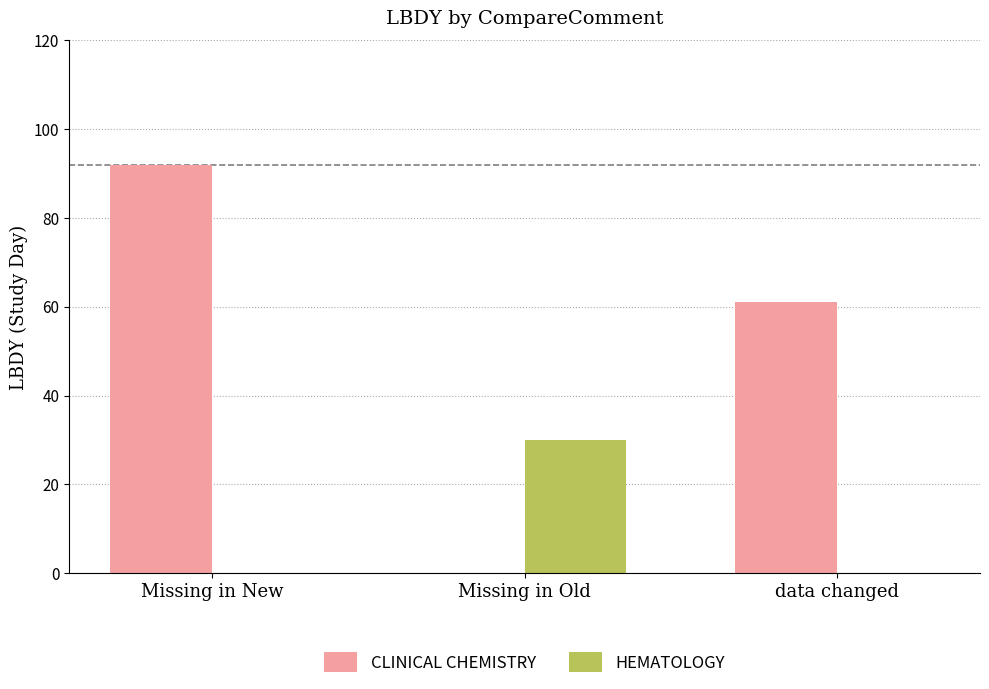

True or false: CLINICAL CHEMISTRY has a value of 92 at Missing in New.

True